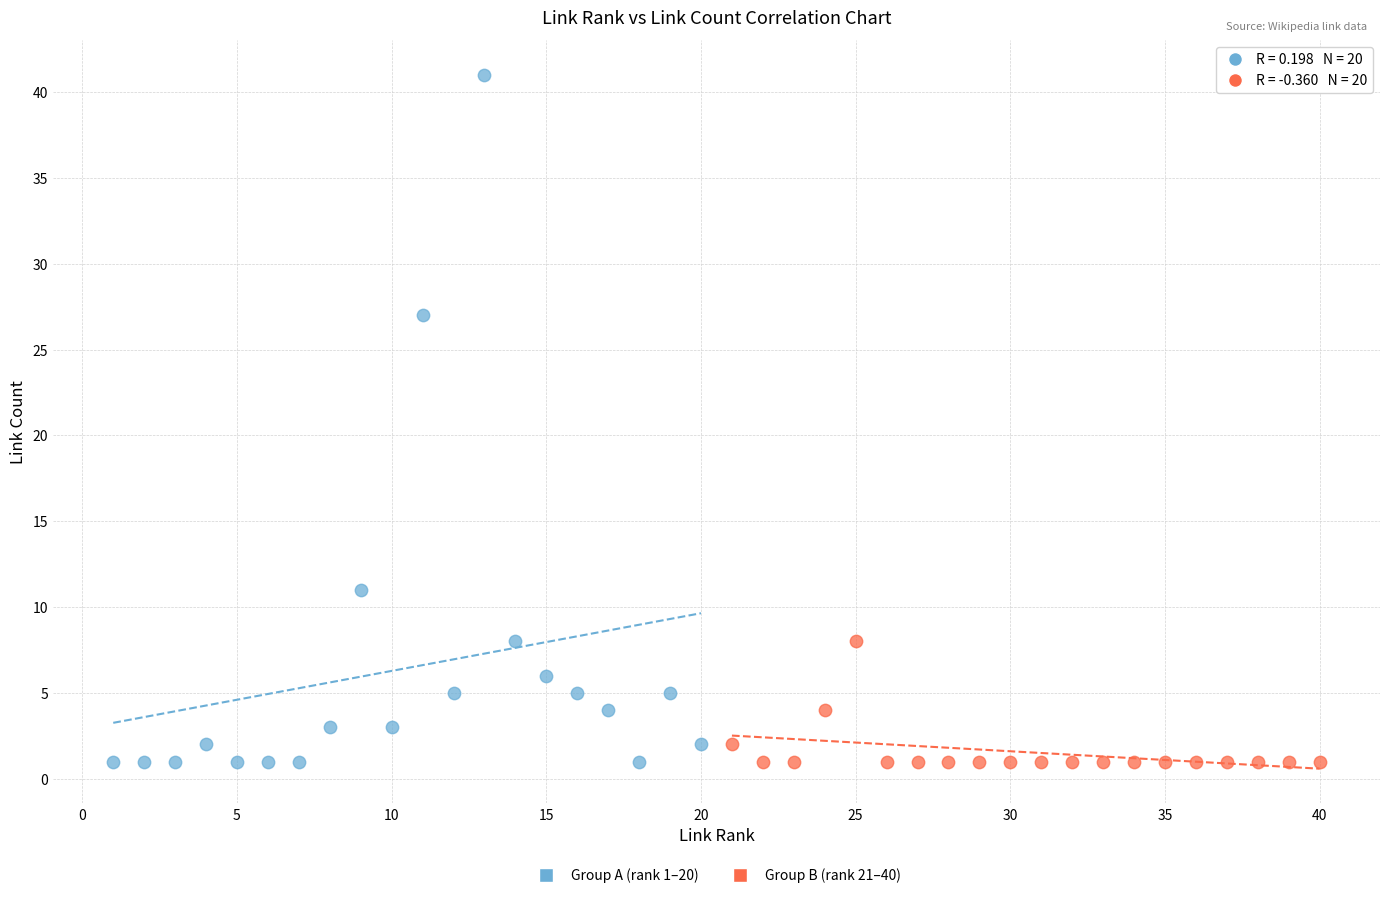

Which series has the widest spread of Y values?

Group A (rank 1–20)